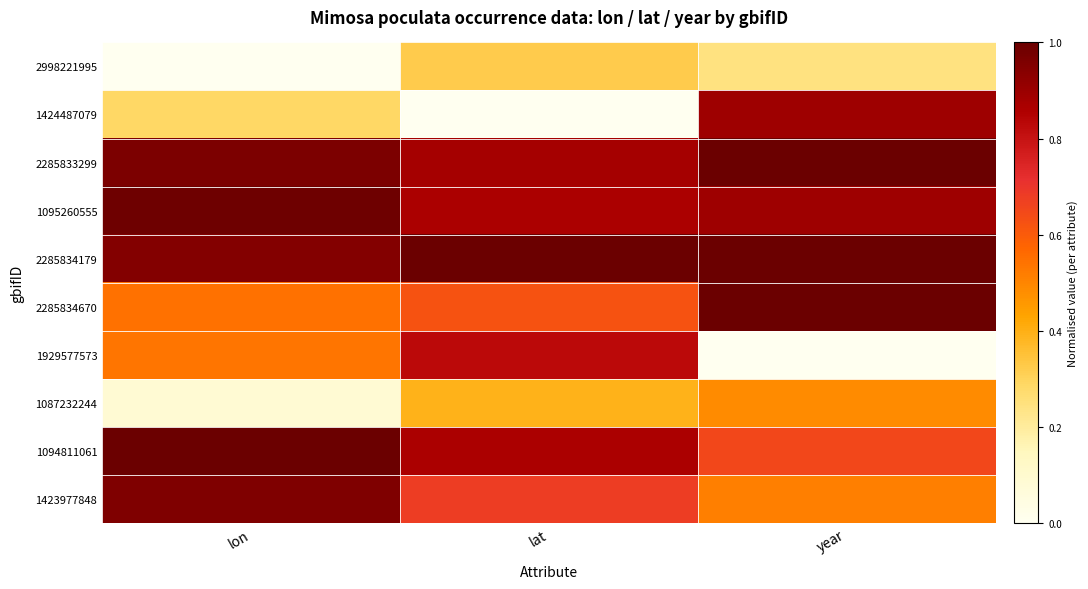

At which category is the sum across all series the highest?

year